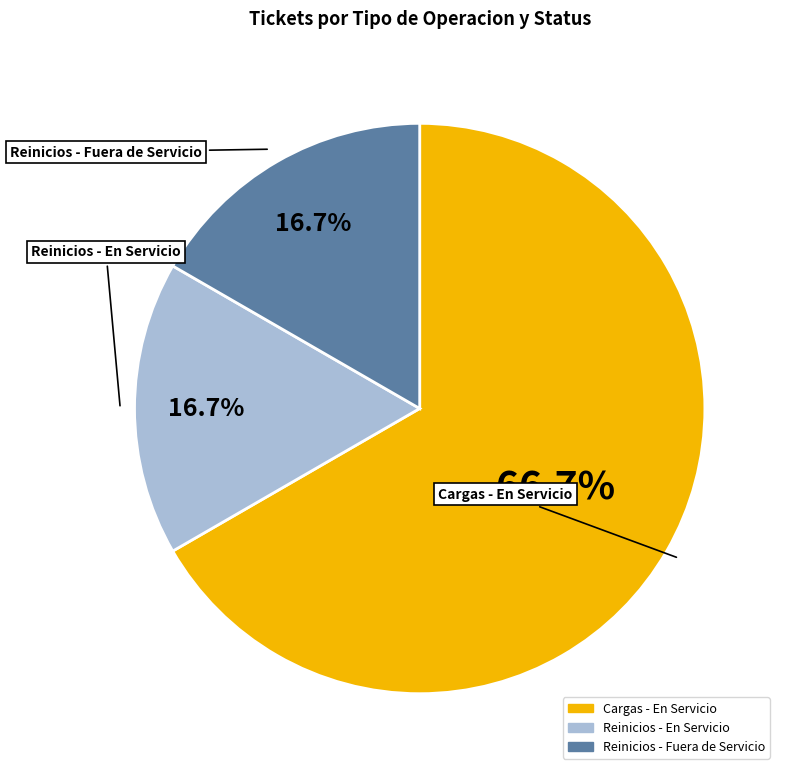

Approximately how many times larger is the value at Reinicios - Fuera de Servicio compared to Reinicios - En Servicio?

1.0